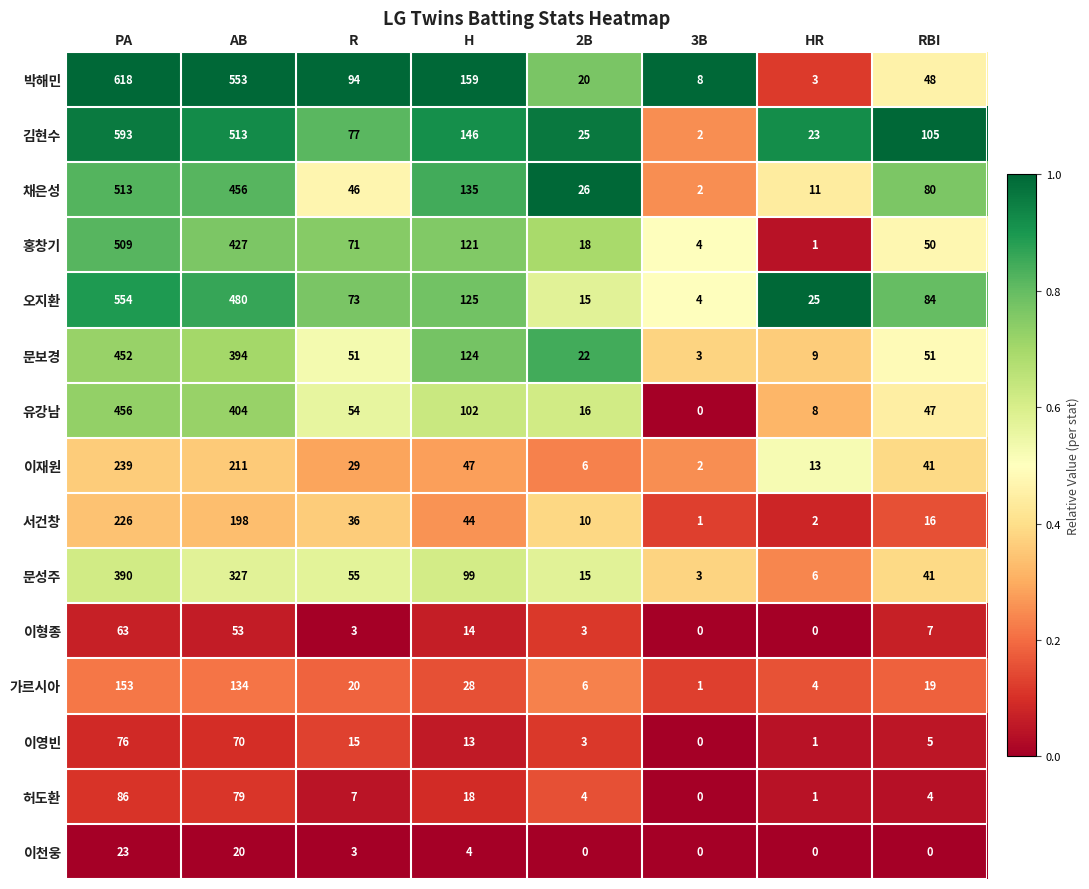

Between R and HR, which series saw the biggest shift?

박해민